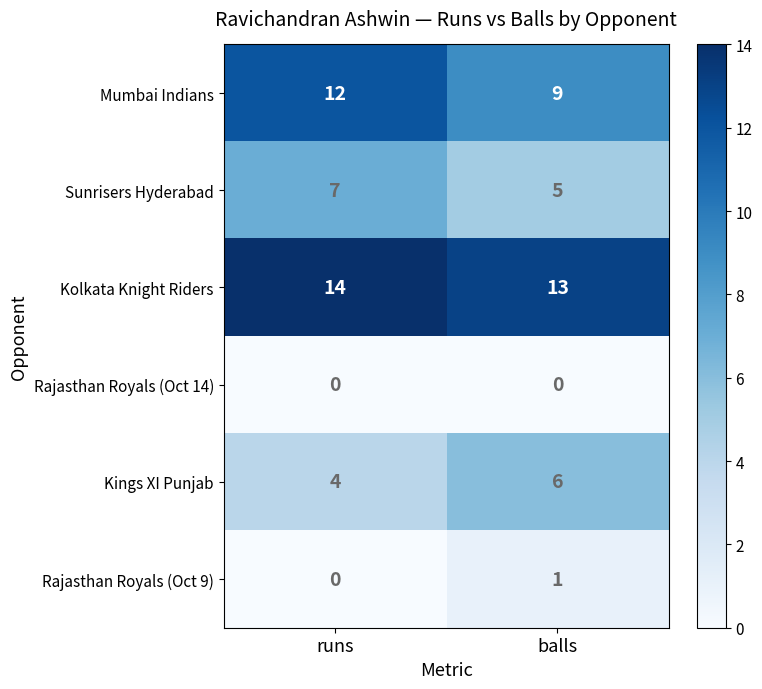

Count the number of data series in this chart.

6